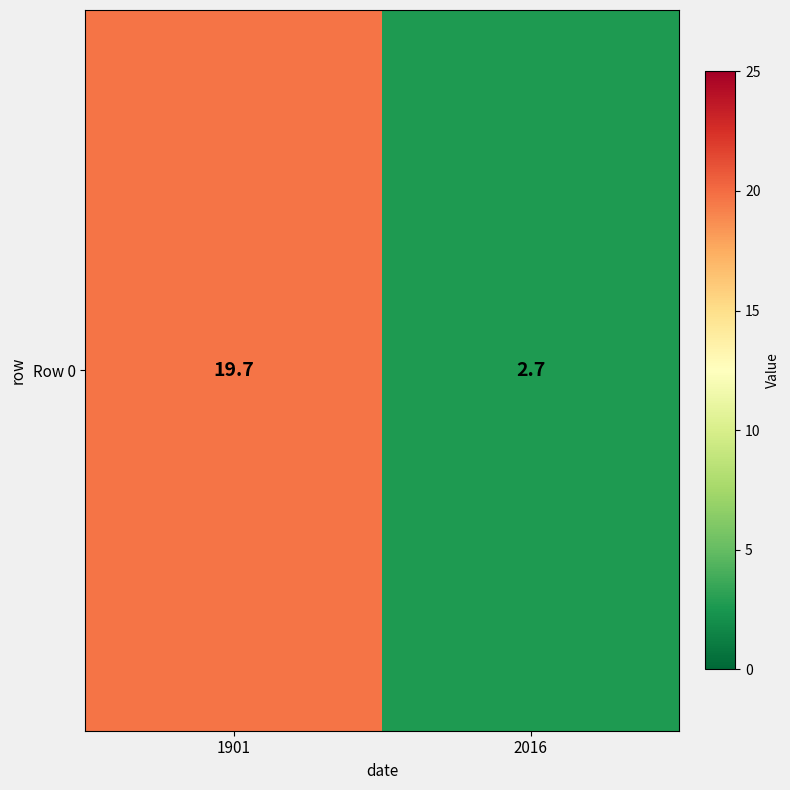

Reading left to right, what are all the values shown in this chart?

19.7	2.7